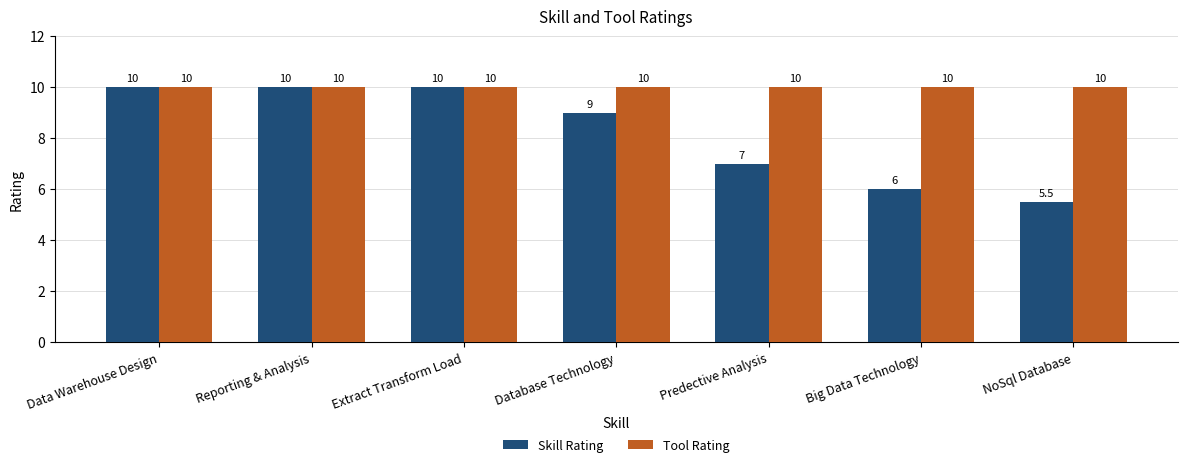

Which series has the widest spread of values?

Skill Rating